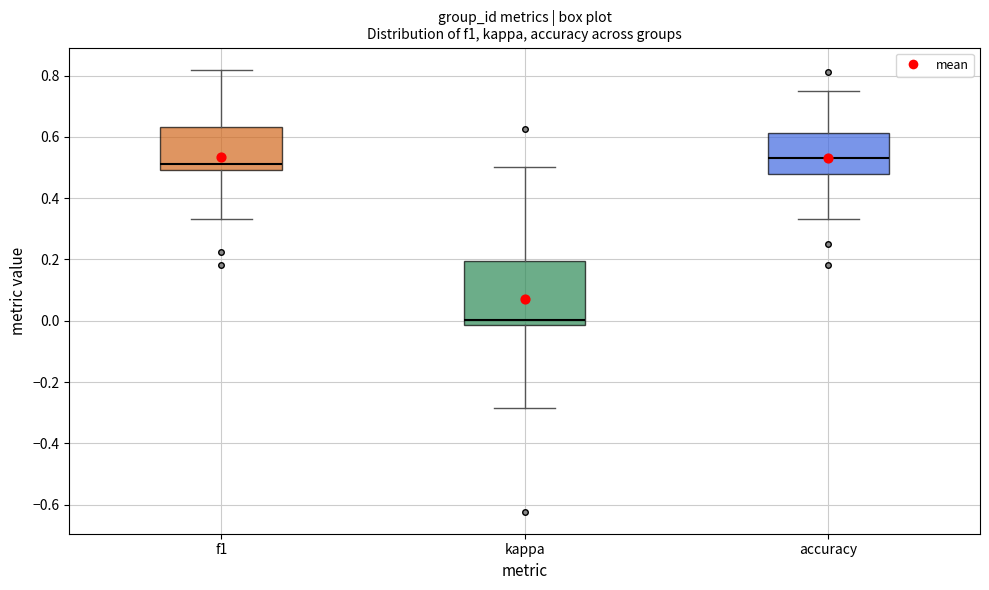

Where does the median line of the box for accuracy sit on the y-axis? The values are not printed on the chart, so give them approximately, as read against the axis.

0.52